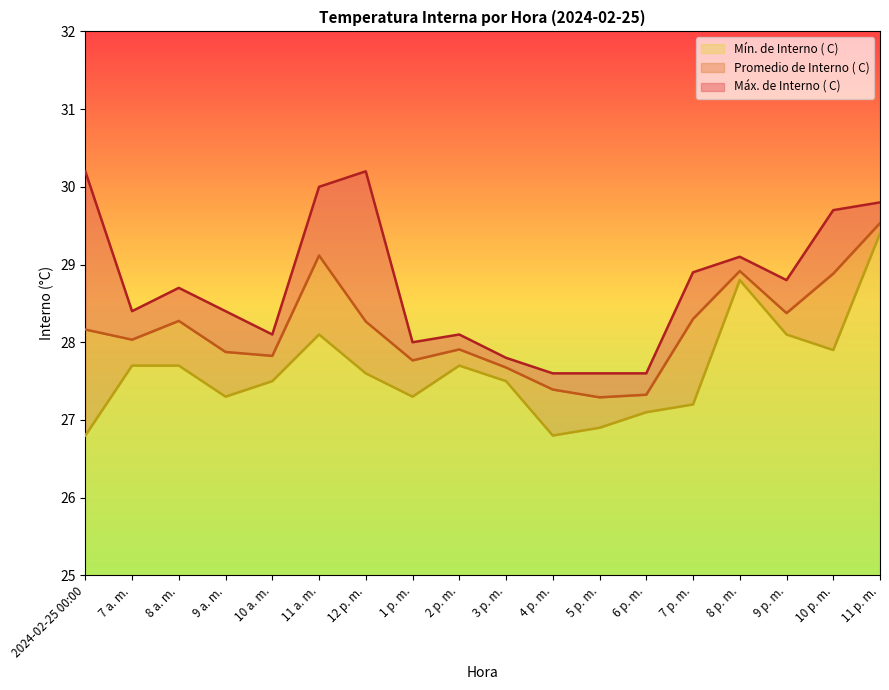

At which label does Máx. de Interno ( C) reach its peak?

2024-02-25 00:00